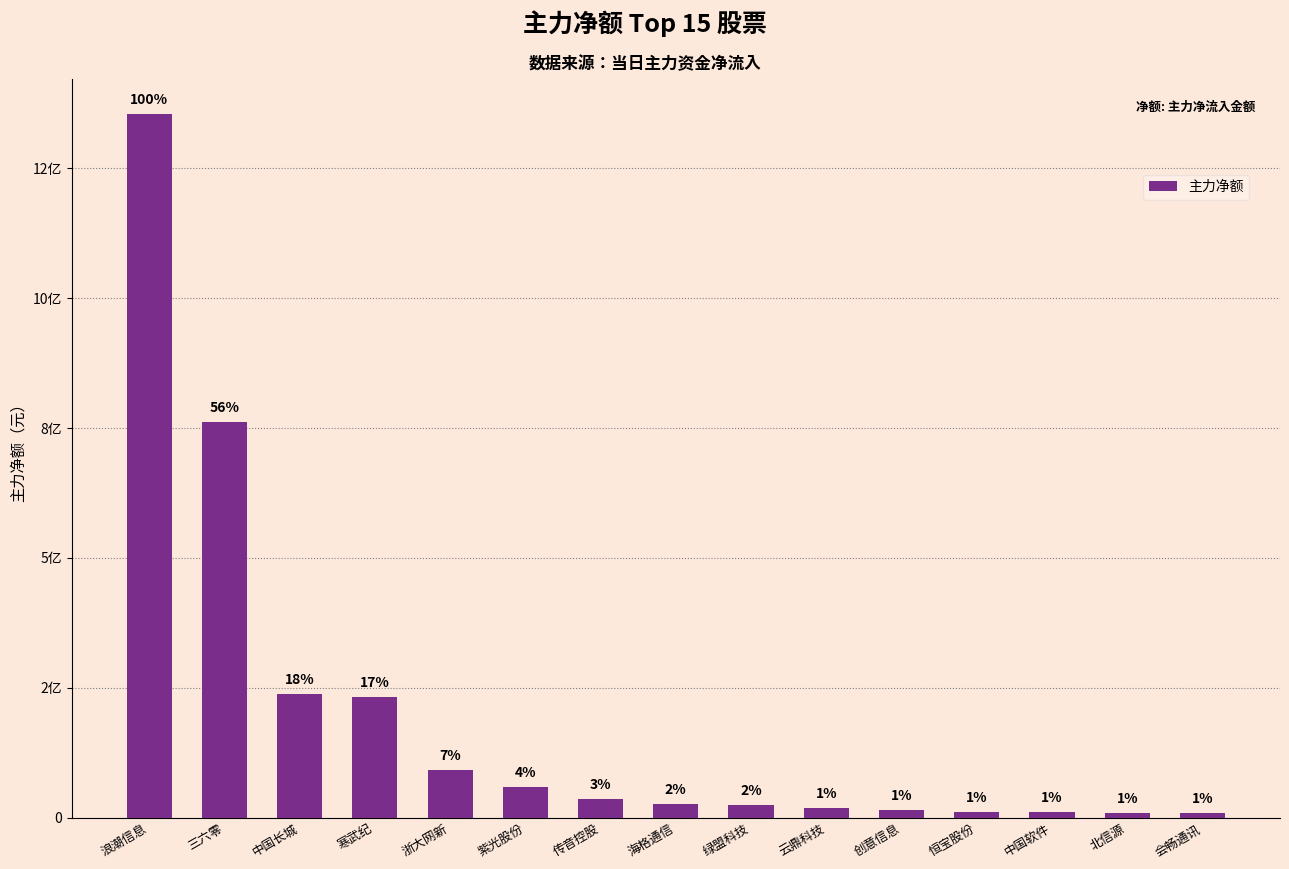

What is the change in value from 紫光股份 to 创意信息?

-44392043